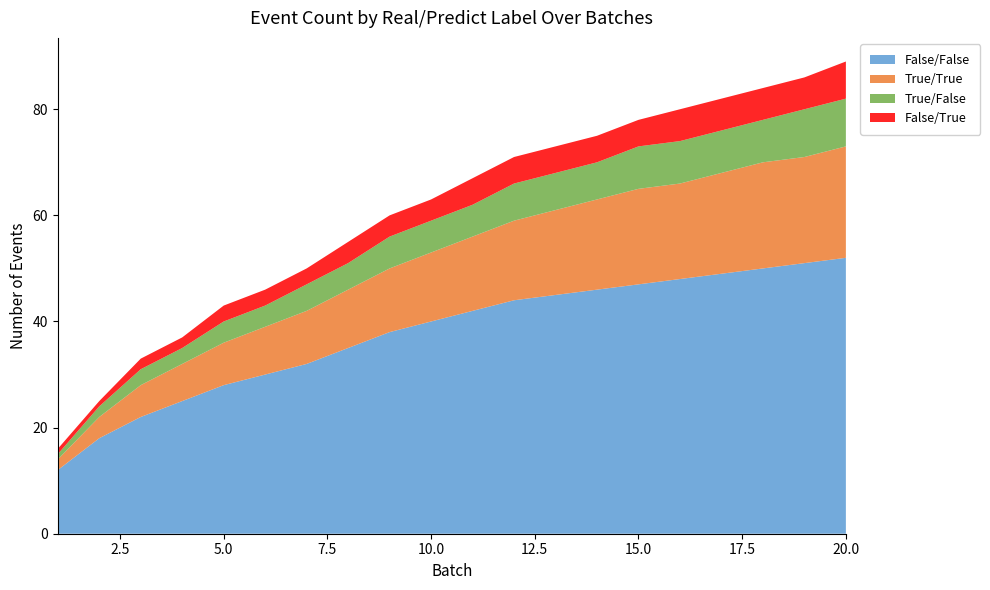

Reading left to right, list all the values displayed in this chart.

False/False: 12	18	22	25	28	30	32	35	38	40	42	44	45	46	47	48	49	50	51	52
True/True: 2	4	6	7	8	9	10	11	12	13	14	15	16	17	18	18	19	20	20	21
True/False: 1	2	3	3	4	4	5	5	6	6	6	7	7	7	8	8	8	8	9	9
False/True: 1	1	2	2	3	3	3	4	4	4	5	5	5	5	5	6	6	6	6	7